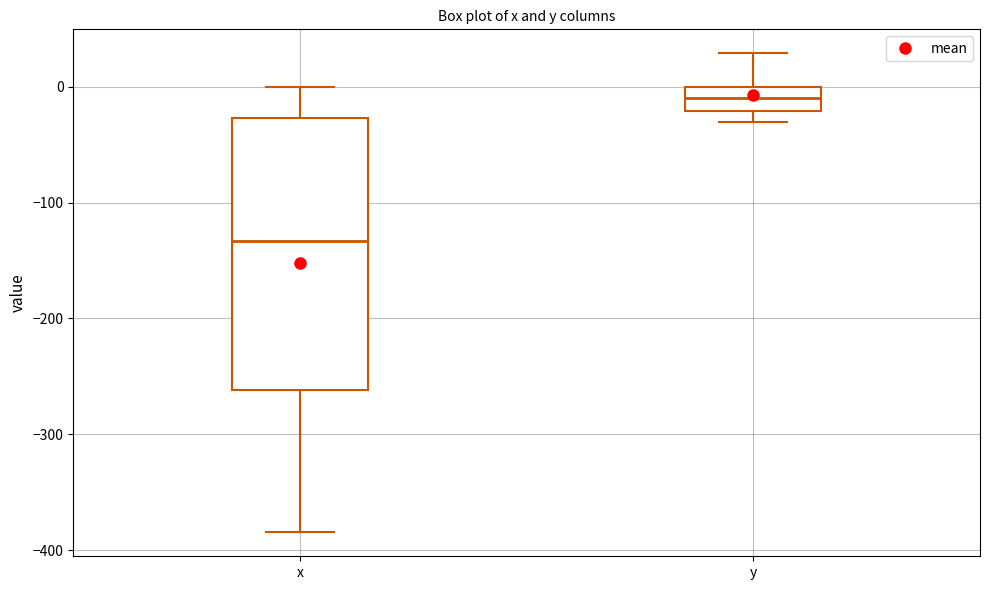

Reading left to right, read every box against the y-axis: the position of its median line, the range the box covers, and the ends of its whiskers. The values are not printed on the chart, so give them approximately, as read against the axis.

x: median -130, box -260 to -30, whiskers -380 to 0
y: median -10, box -20 to 0, whiskers -30 to 30